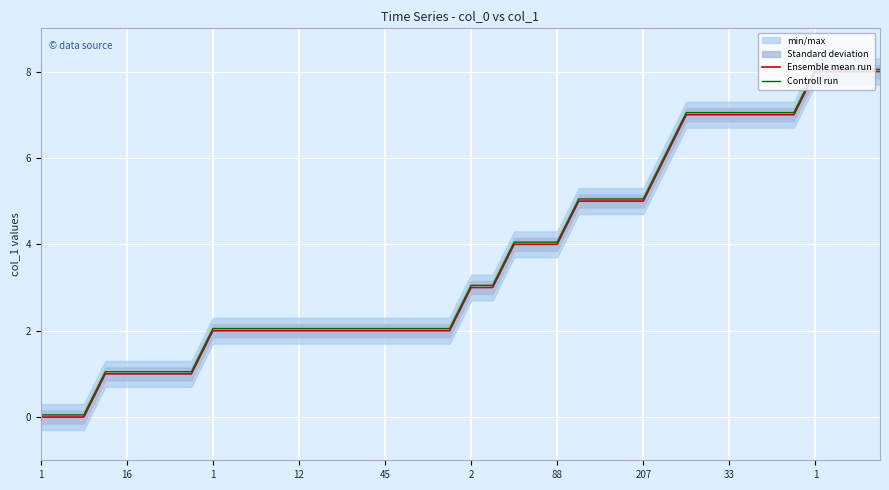

True or false: Ensemble mean run has a value of 2.0 at 15.

True